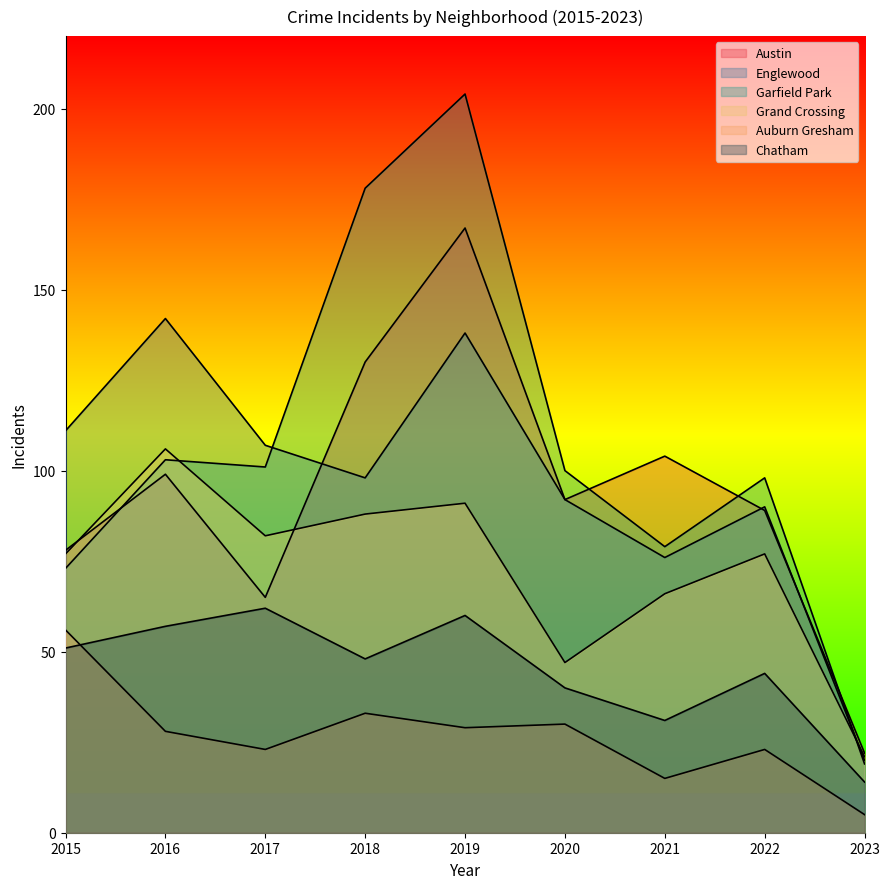

How many lines are shown in the chart?

6